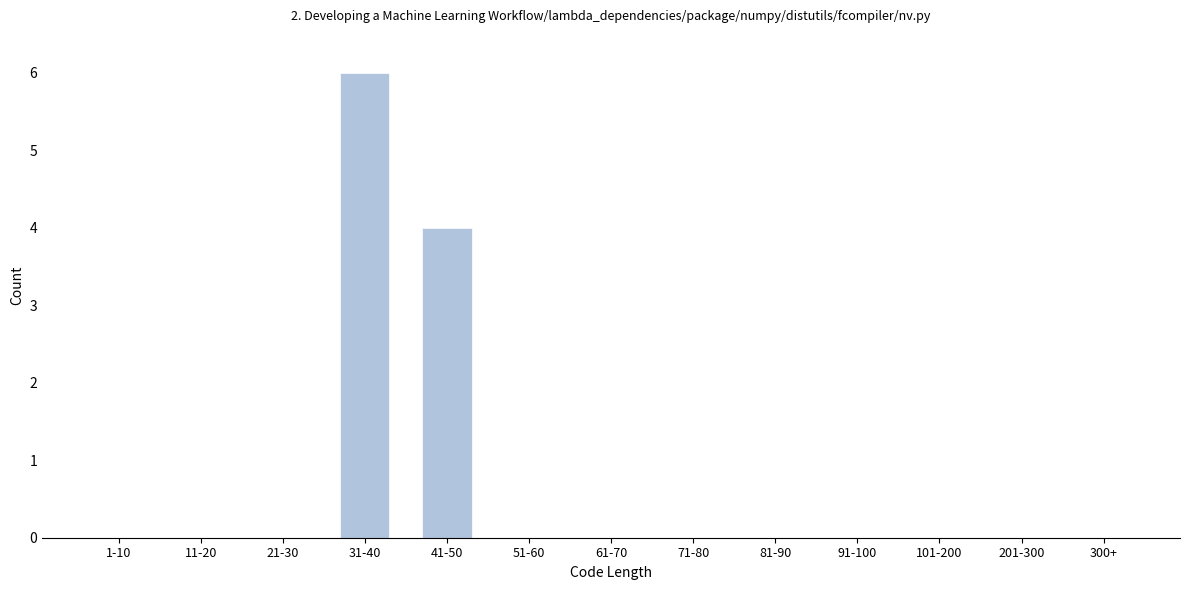

Reading right to left, transcribe all the data shown in this chart.

300+=0	201-300=0	101-200=0	91-100=0	81-90=0	71-80=0	61-70=0	51-60=0	41-50=4	31-40=6	21-30=0	11-20=0	1-10=0